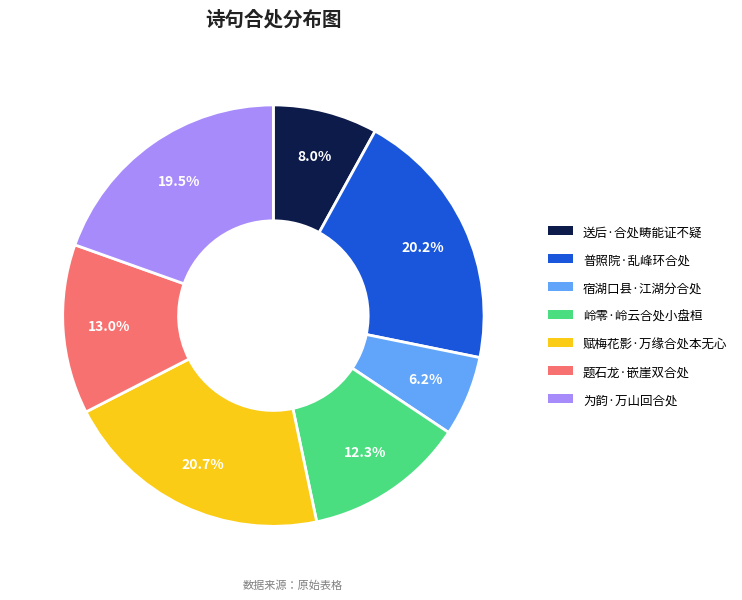

The 赋梅花影·万缘合处本无心 slice represents 21% of the pie. True or false?

True